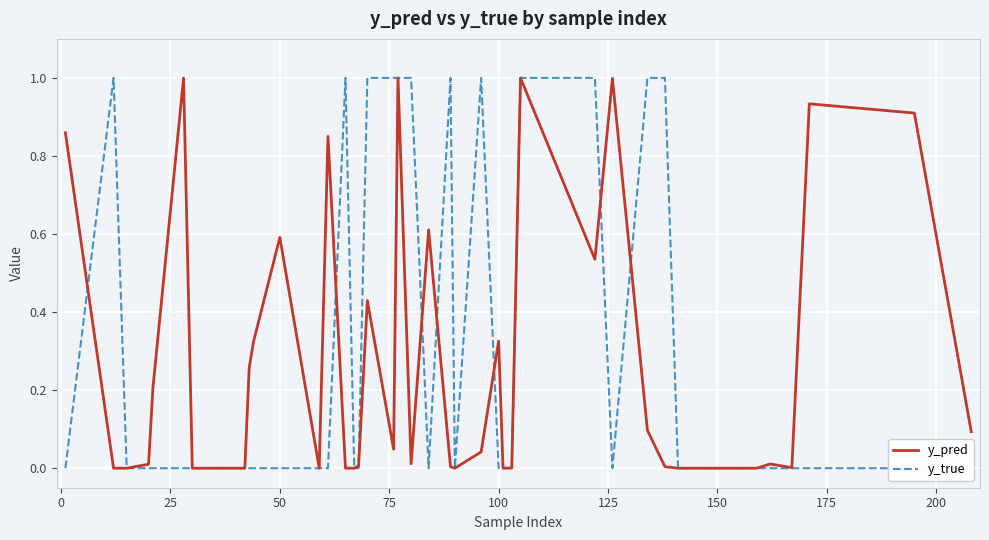

Count the number of data series in this chart.

2